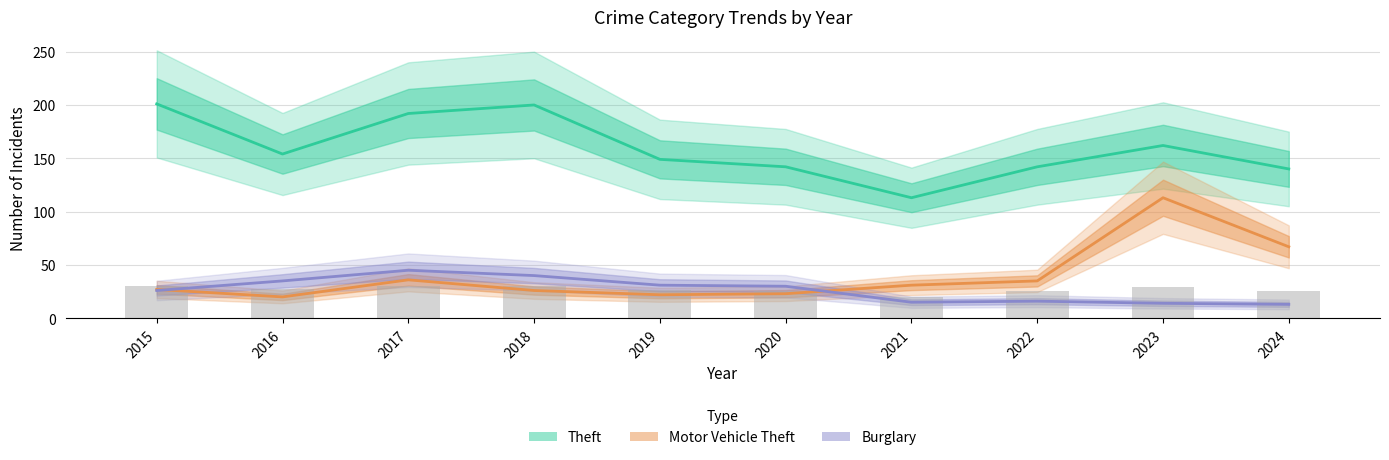

What is the greatest value displayed?

201